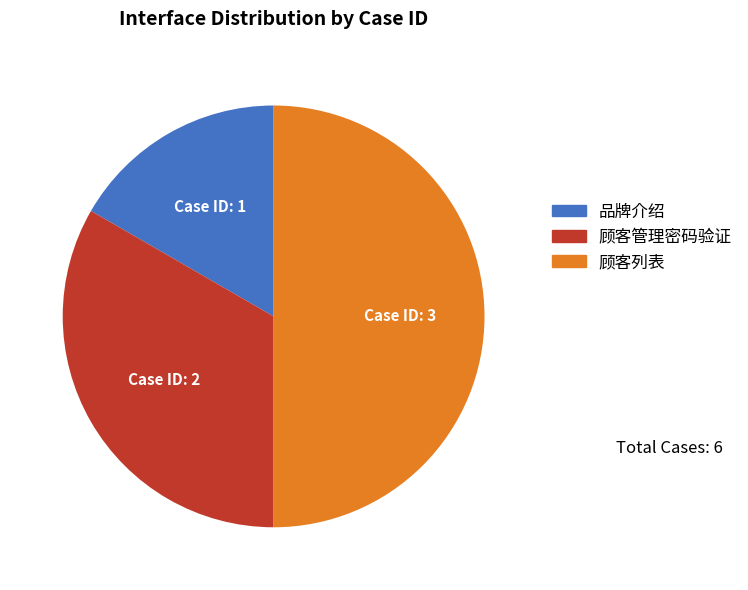

Which slice is the smallest?

品牌介绍